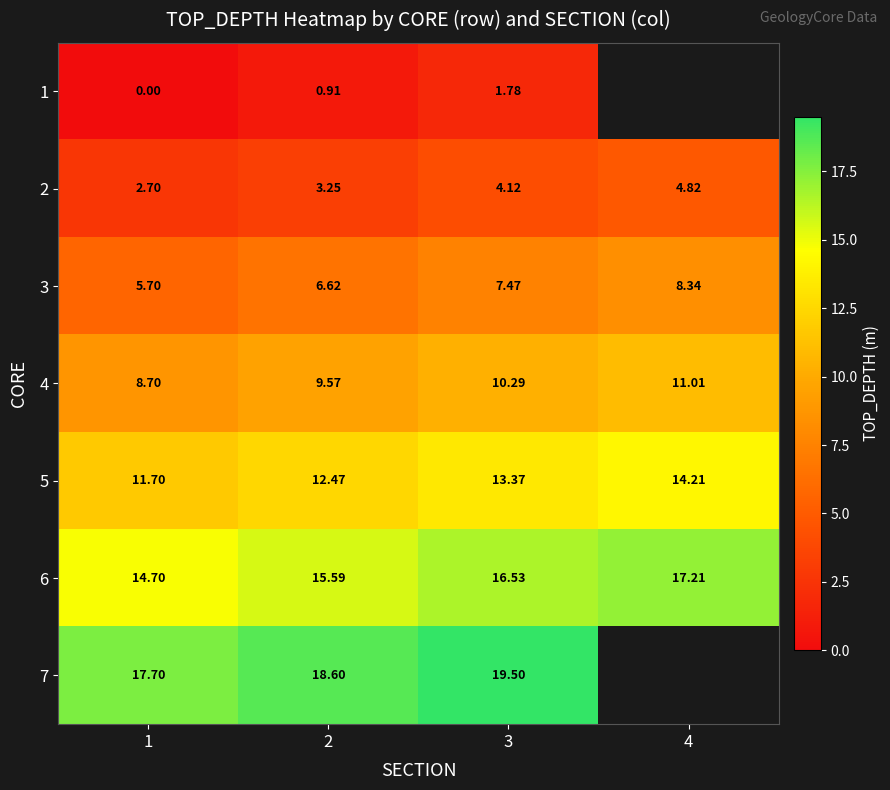

Is the value of 2 at 3 greater than the value of 1 at 3?

Yes